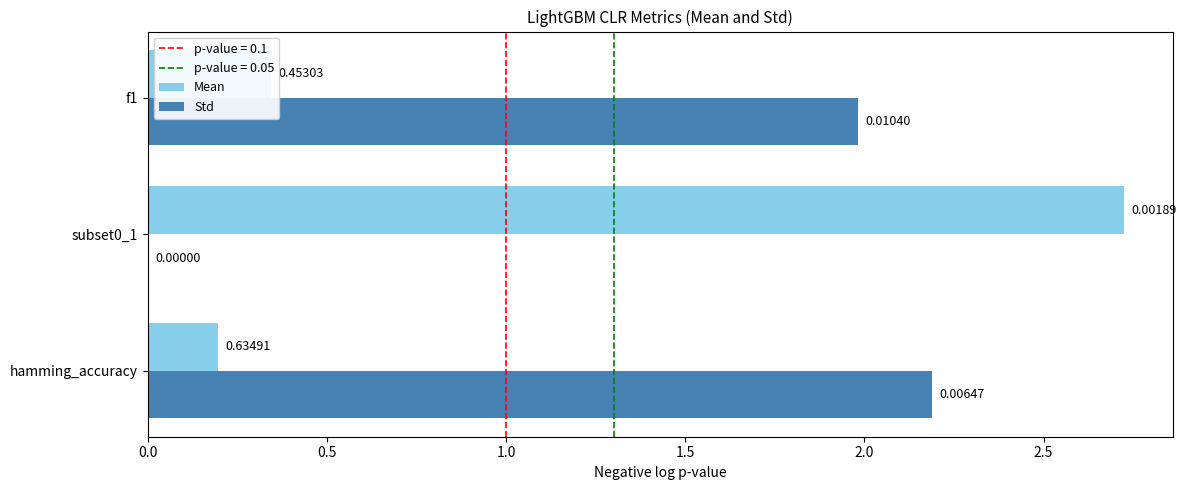

Between hamming_accuracy and subset0_1, which series saw the biggest shift?

Mean